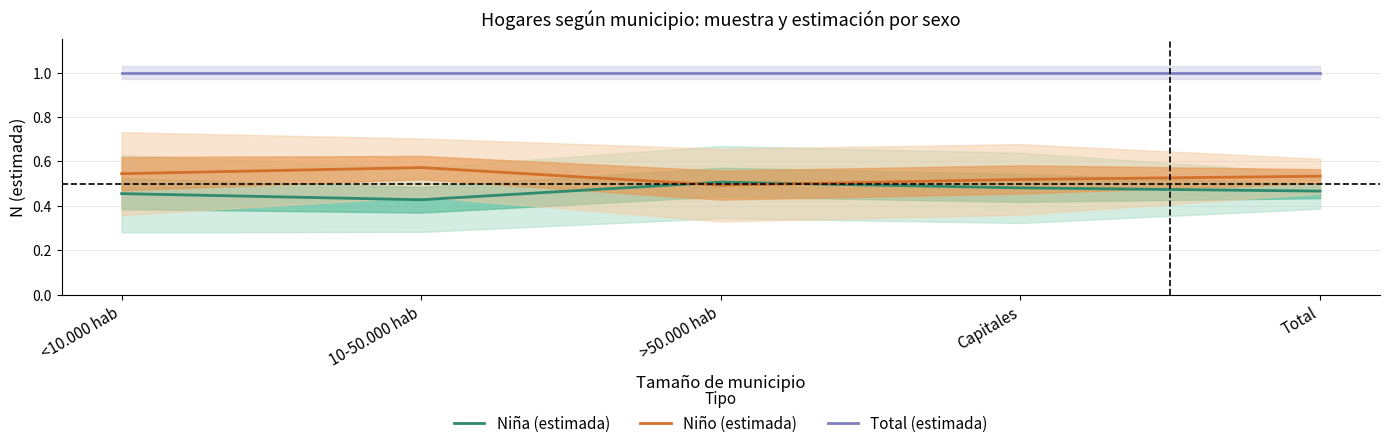

What is the maximum value for Niña (estimada)?

0.5